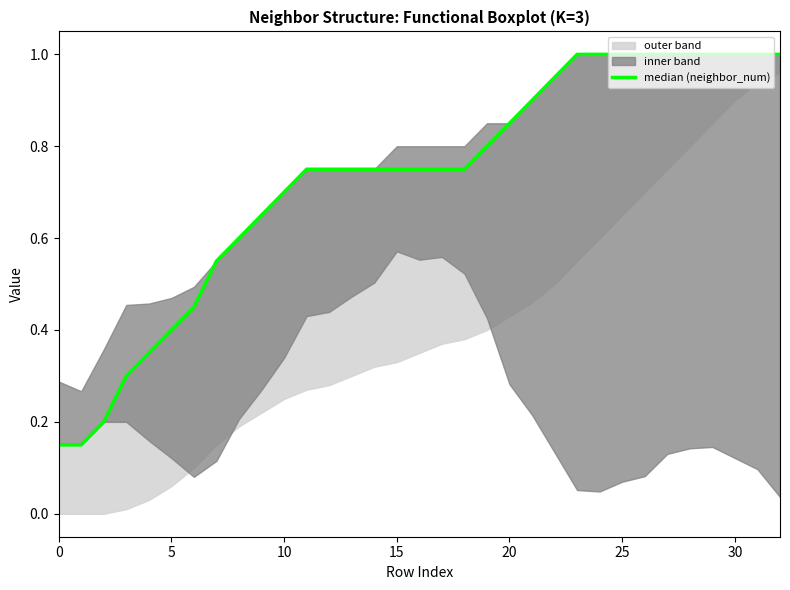

What is the value of the 20th point from the left?

0.8